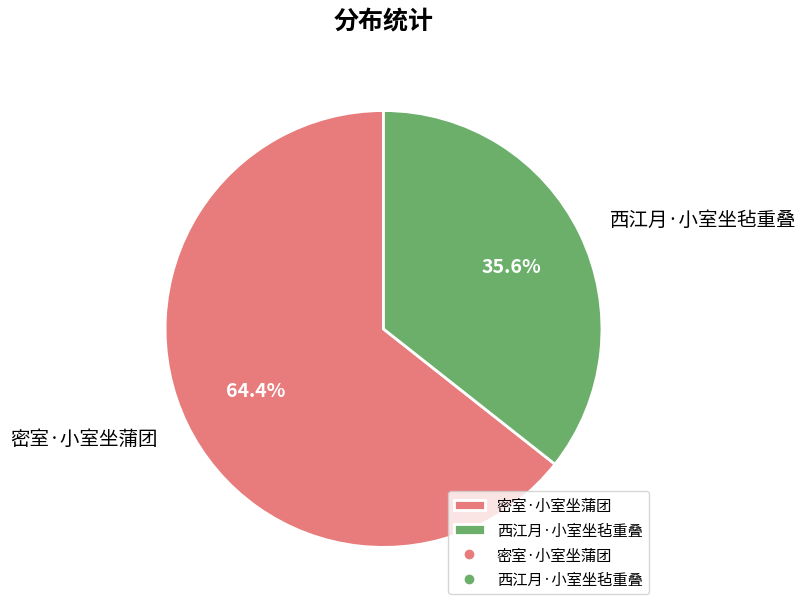

Which slice is the smallest?

西江月·小室坐毡重叠